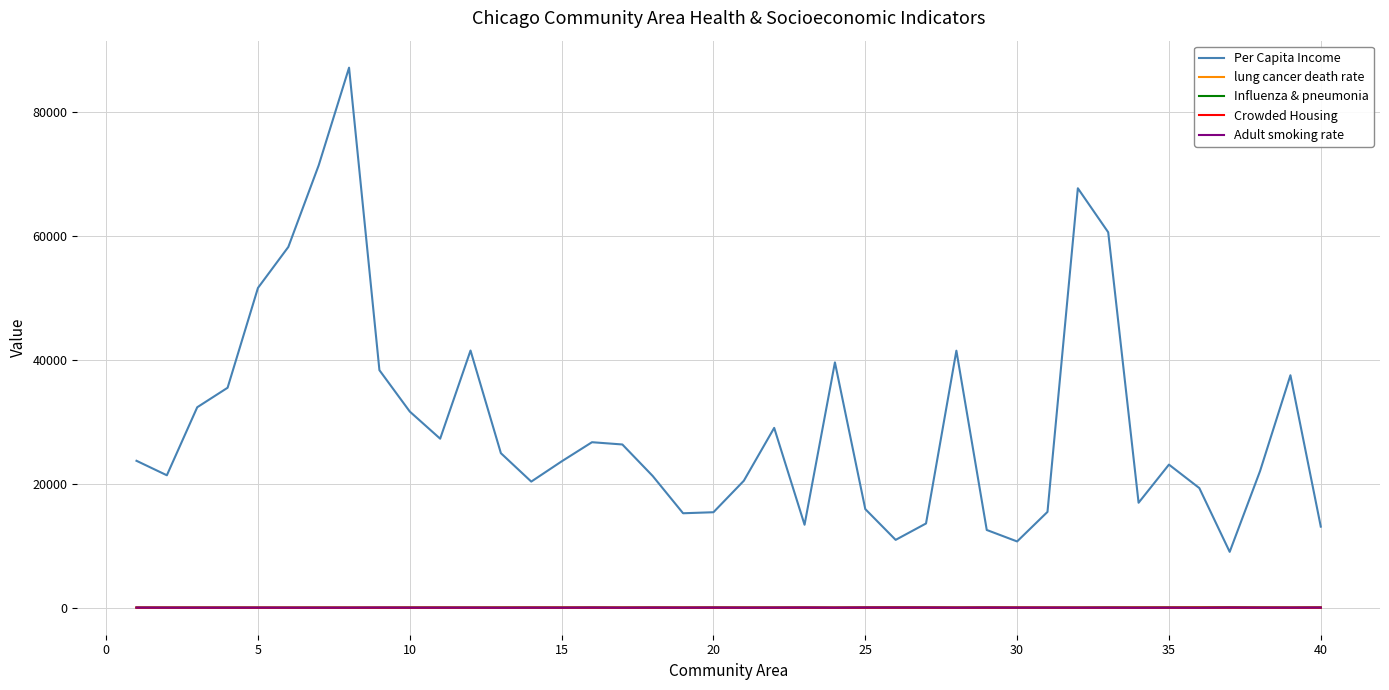

How many lines are shown in the chart?

5